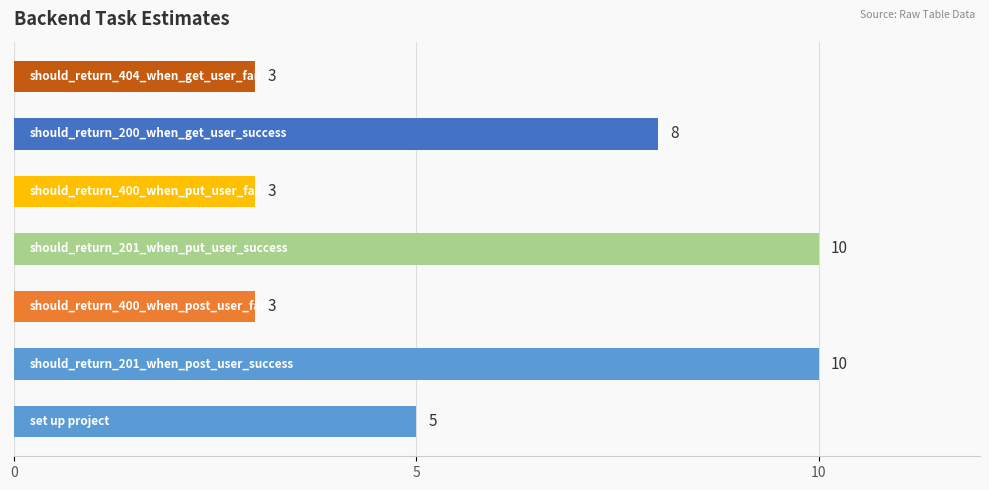

How many bars are there in total?

7